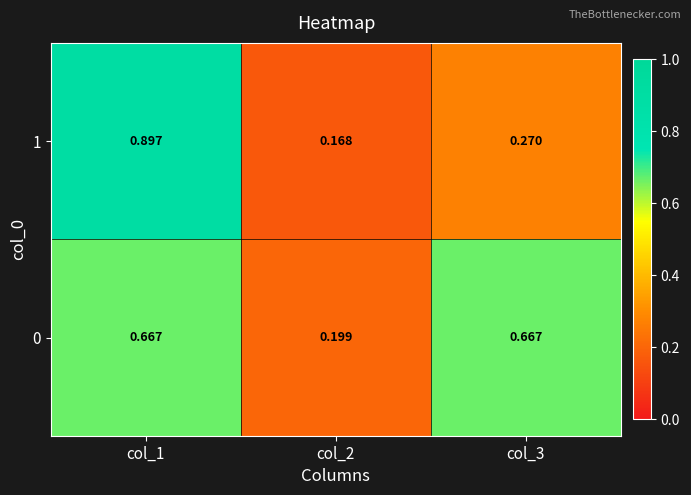

Rank the series by their average value, from highest to lowest.

0, 1